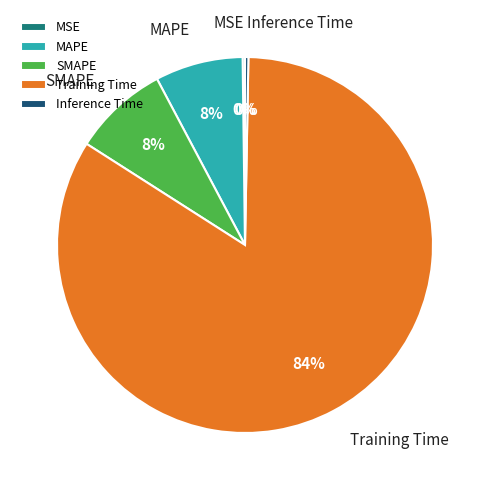

What percentage is the Training Time slice, to the nearest percent?

84%